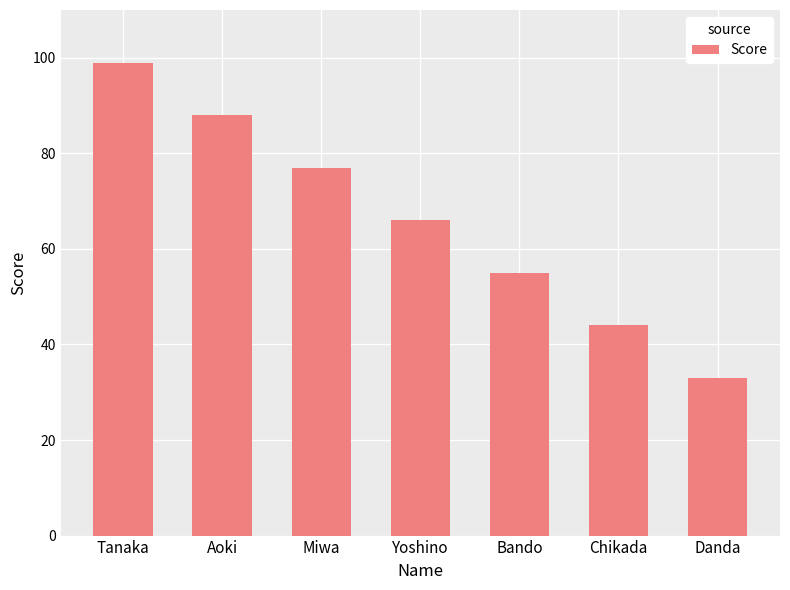

Where does the data first go above 66?

Tanaka